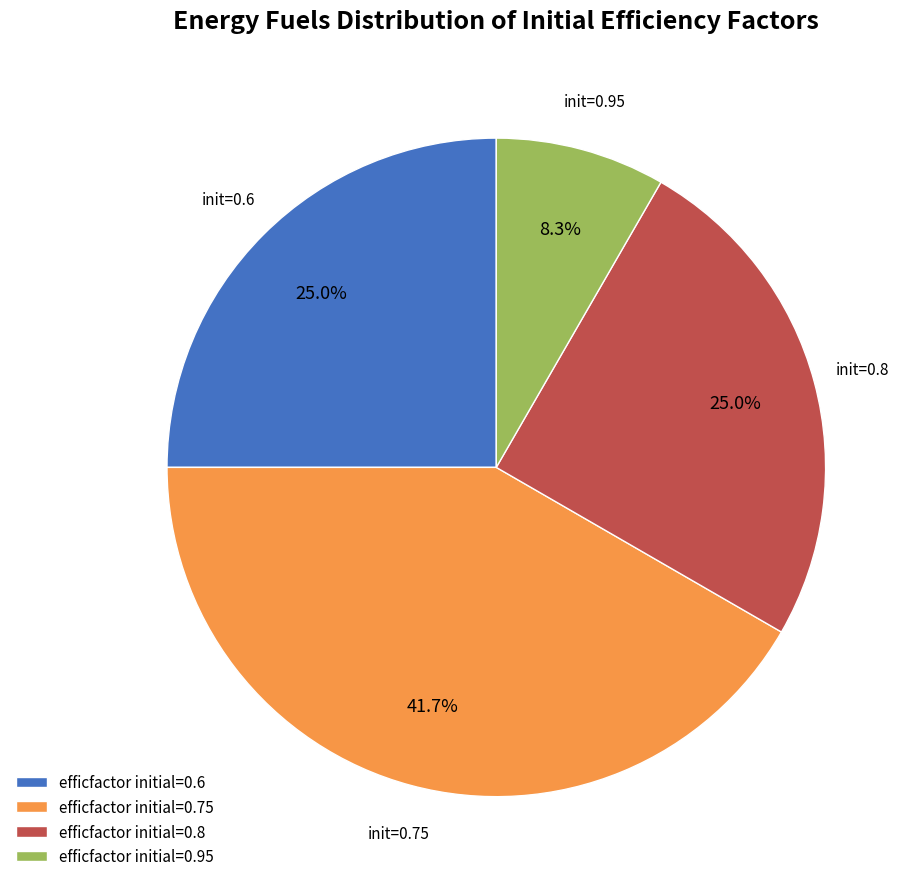

Count the number of slices in the pie.

4